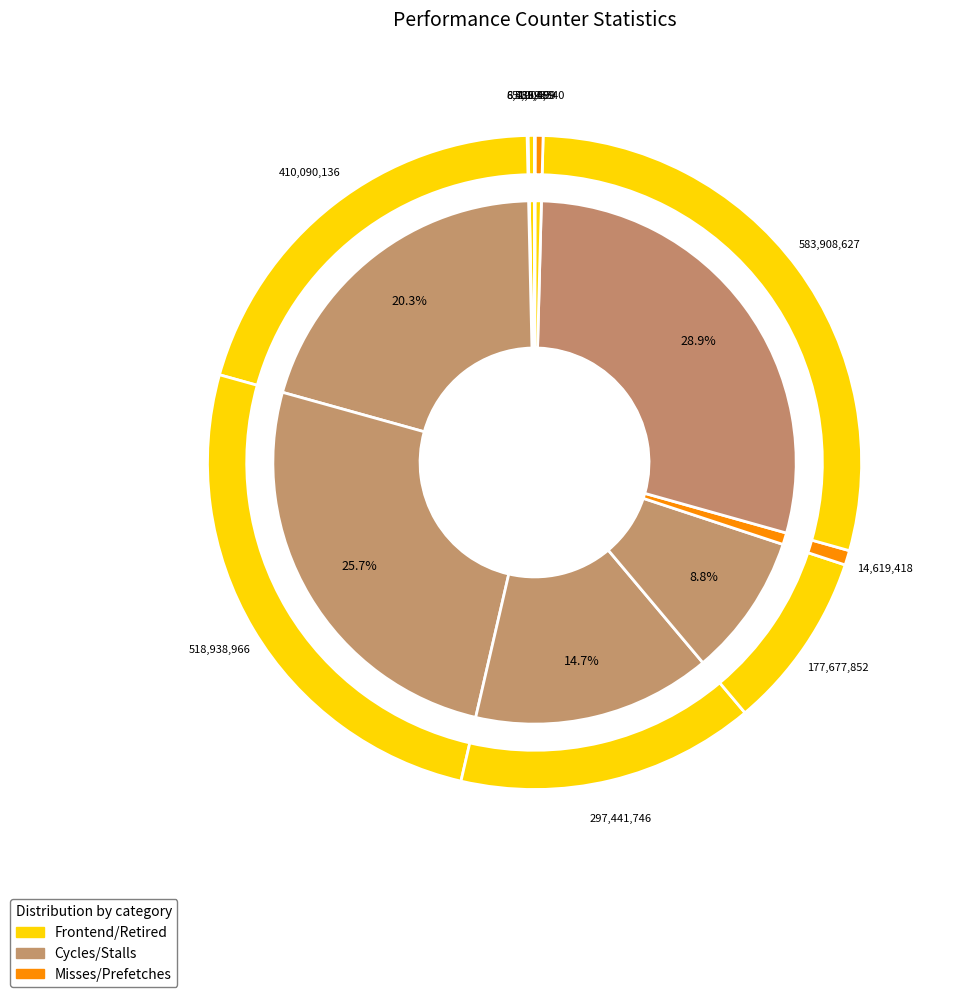

Does LLC-prefetches account for over 50% of the chart?

No